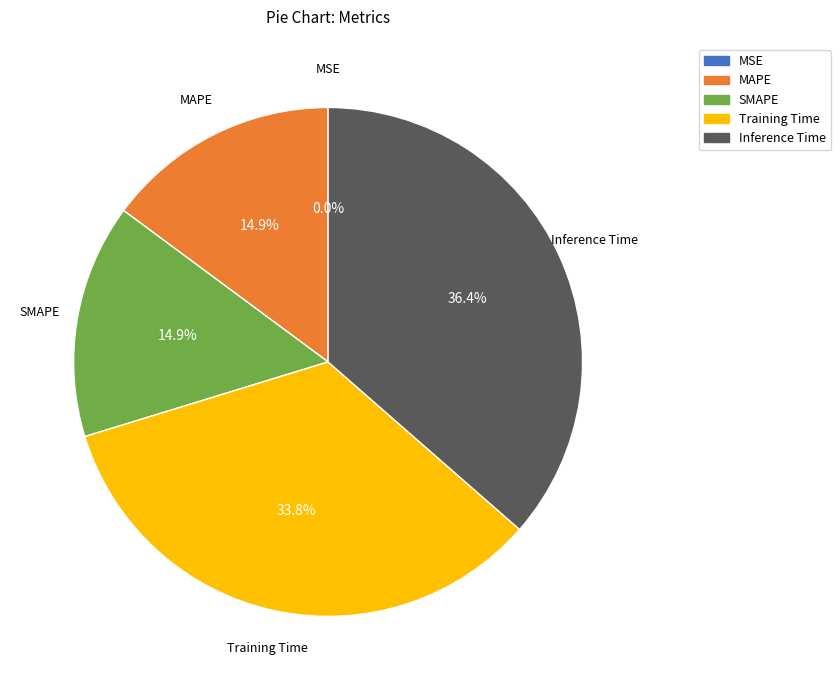

True or false: SMAPE accounts for 28% of the total.

False